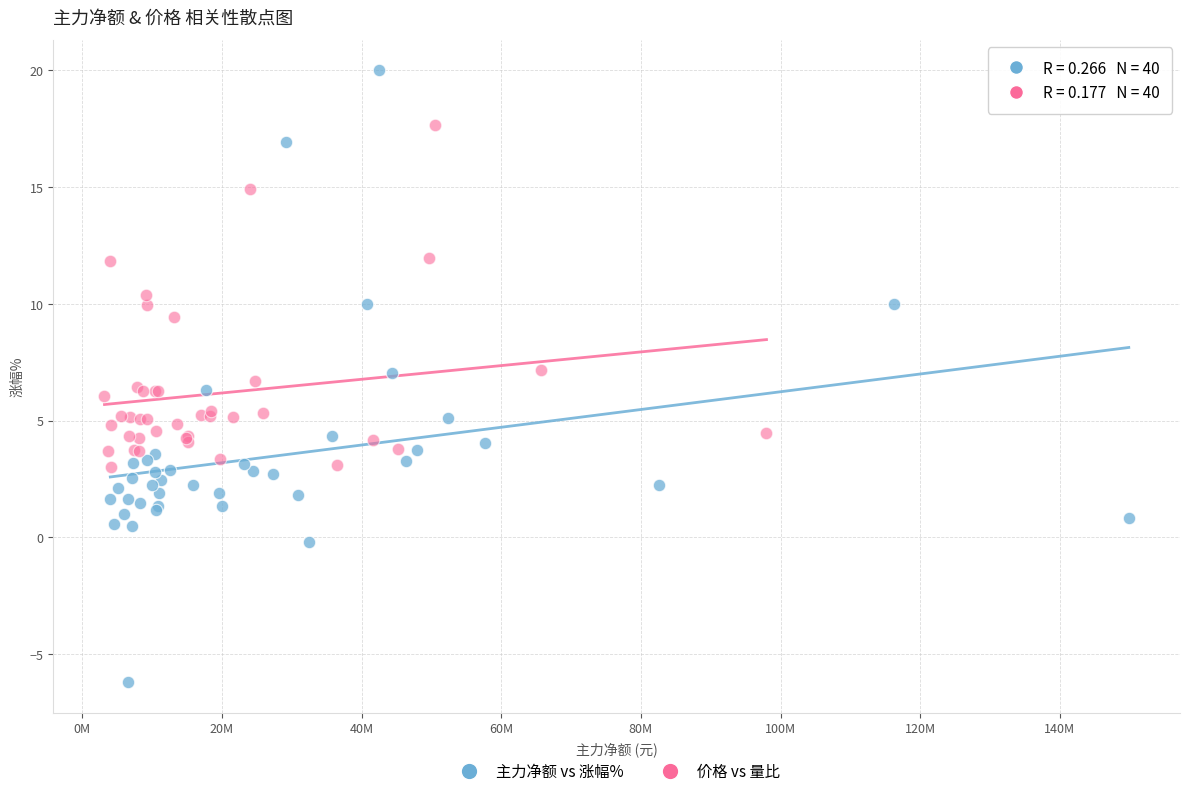

Which series contains the highest Y value?

主力净额 vs 涨幅%